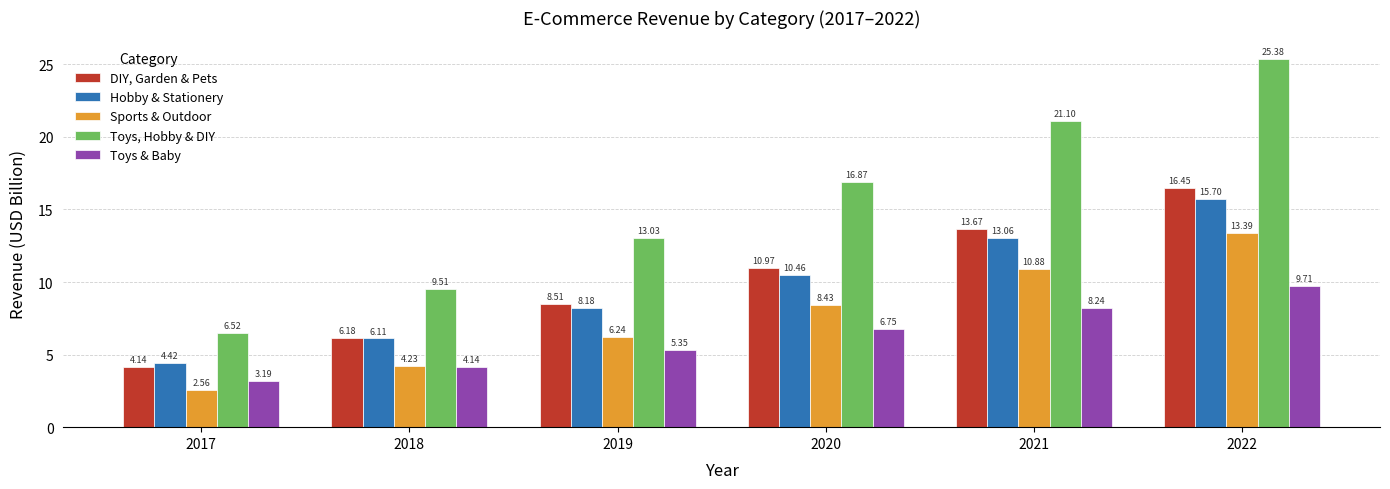

What is the value of the Hobby & Stationery bar at the 6th from the left?

15.7